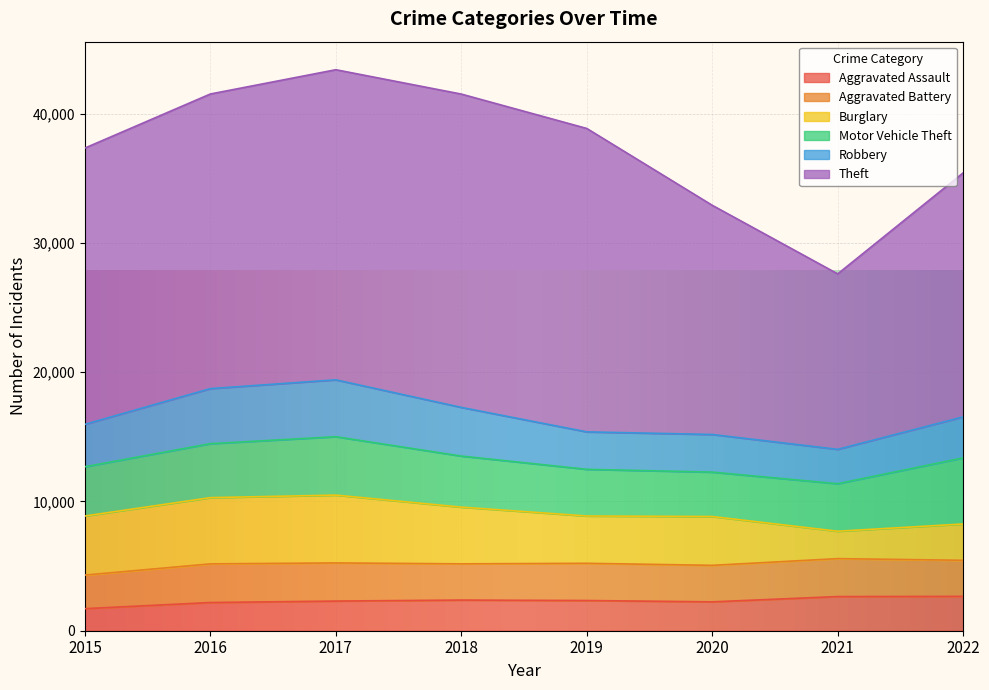

What is the difference between the second highest and minimum values in the Motor Vehicle Theft series?

1084